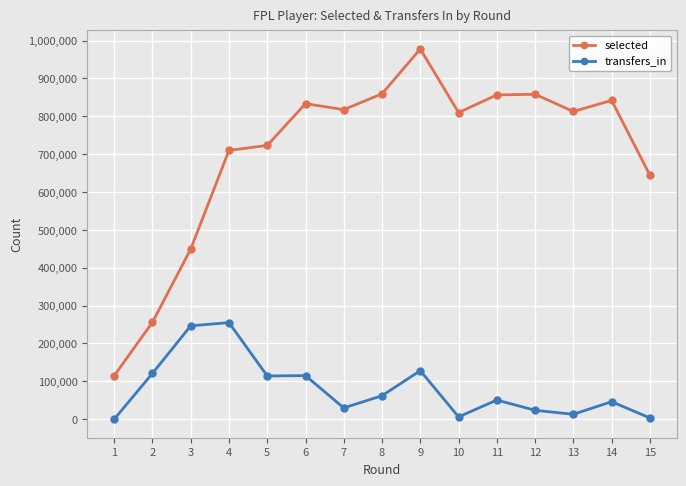

How many values in the transfers_in series are below 50604?

7